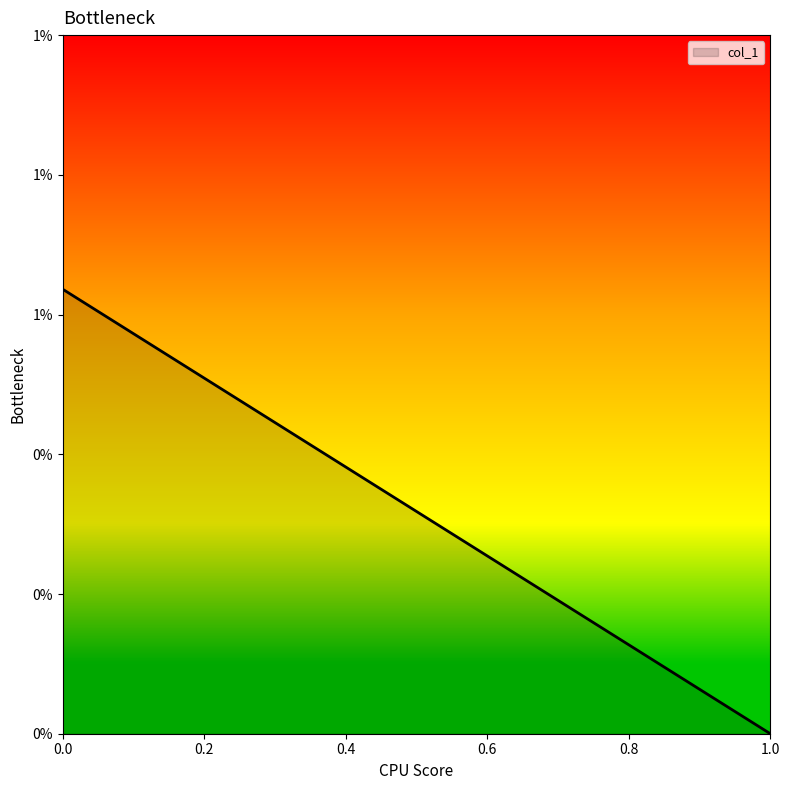

List the labels in order of value, smallest first.

1, 0